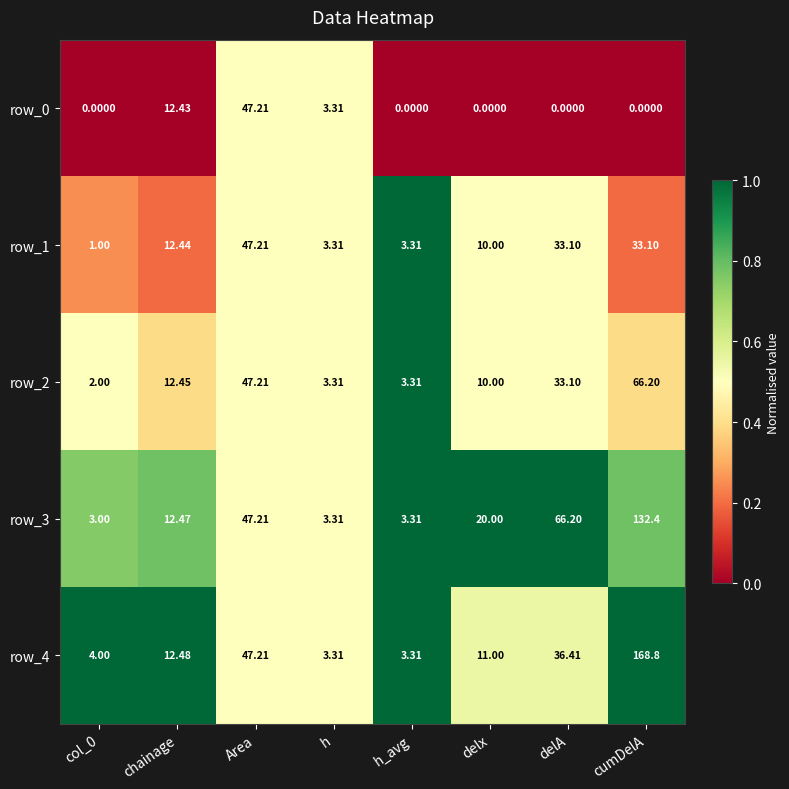

At which label does row_4 first exceed 12?

chainage